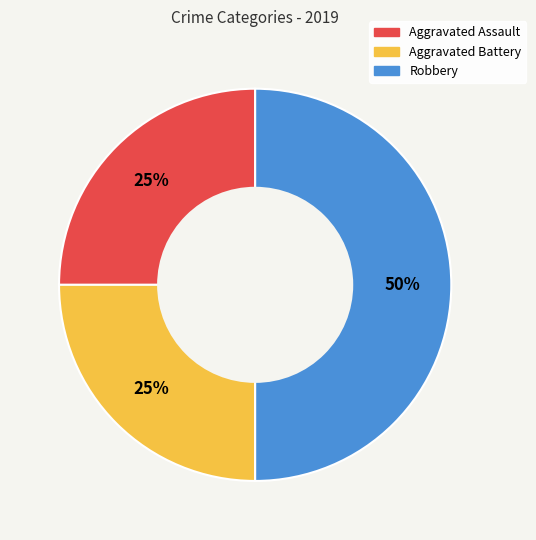

To the nearest percent, what portion does Robbery represent?

50%